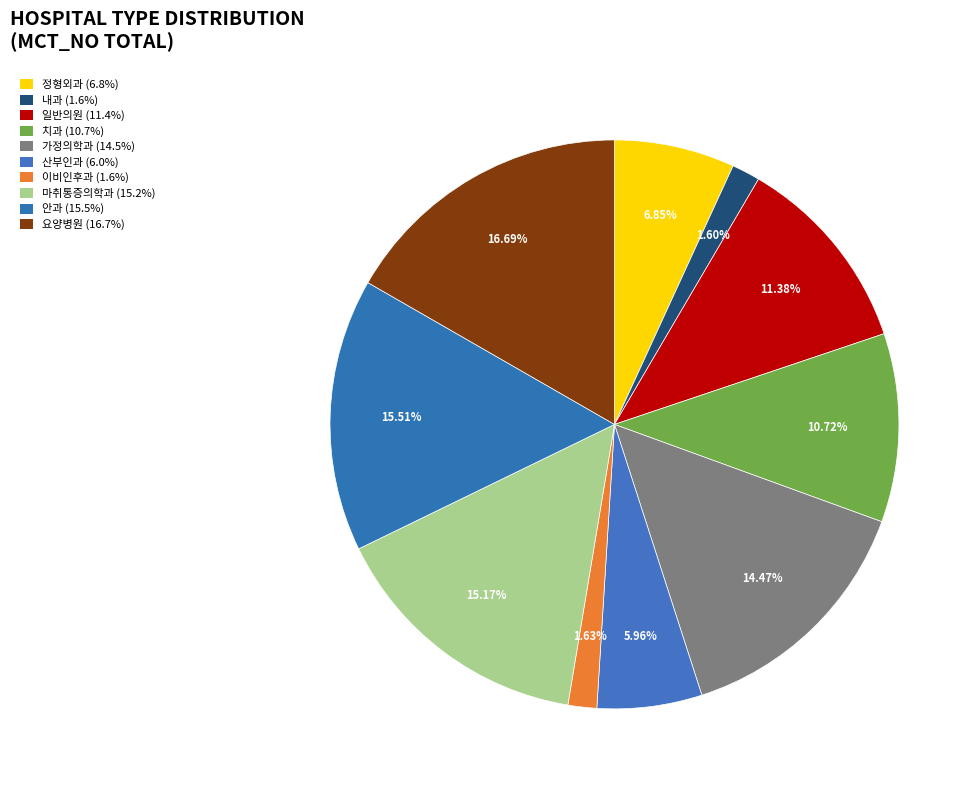

What percentage is the 일반의원 slice, to the nearest percent?

11%